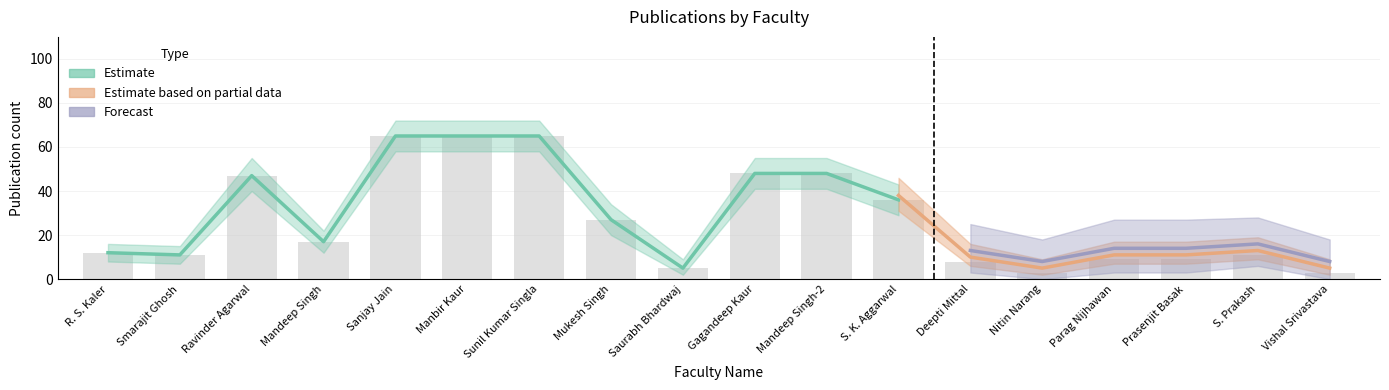

Where is Estimate nearest to the value 34?

S. K. Aggarwal